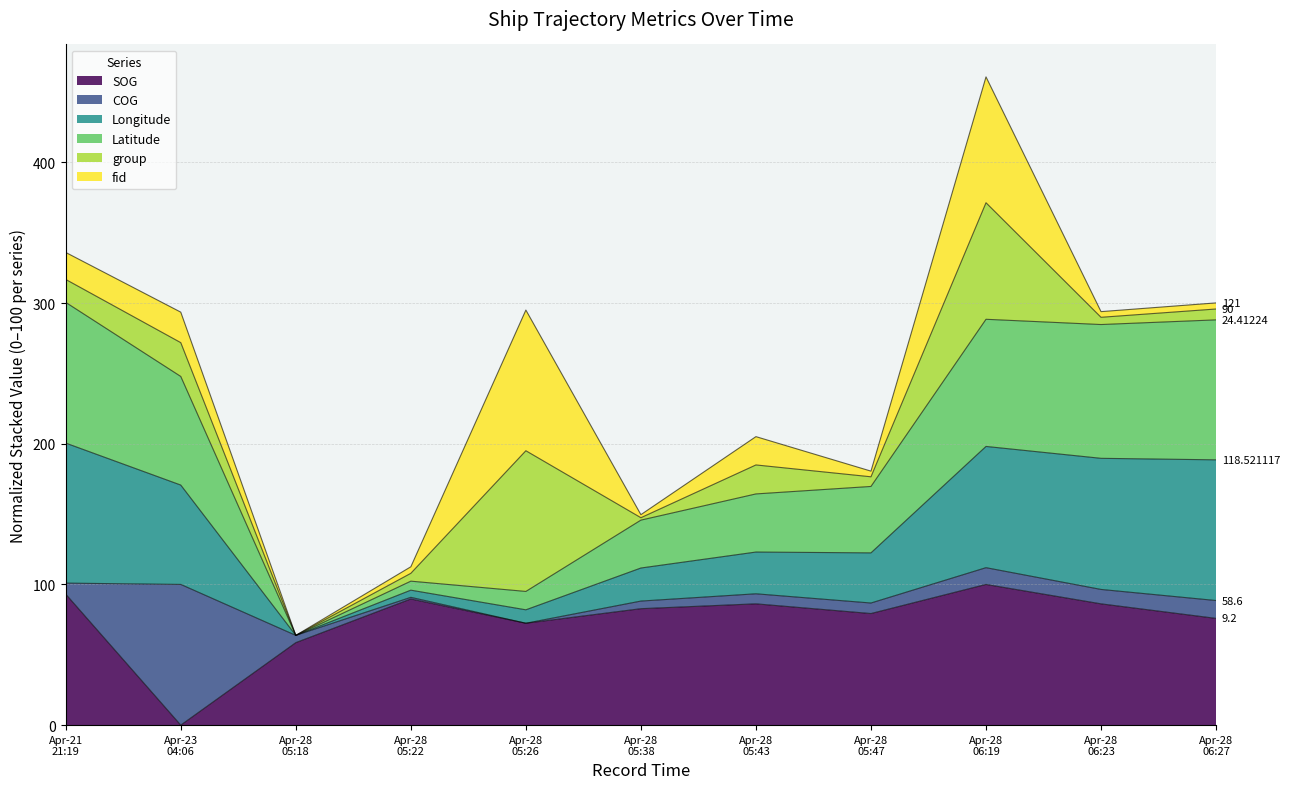

True or false: SOG and Longitude intersect in this chart.

False